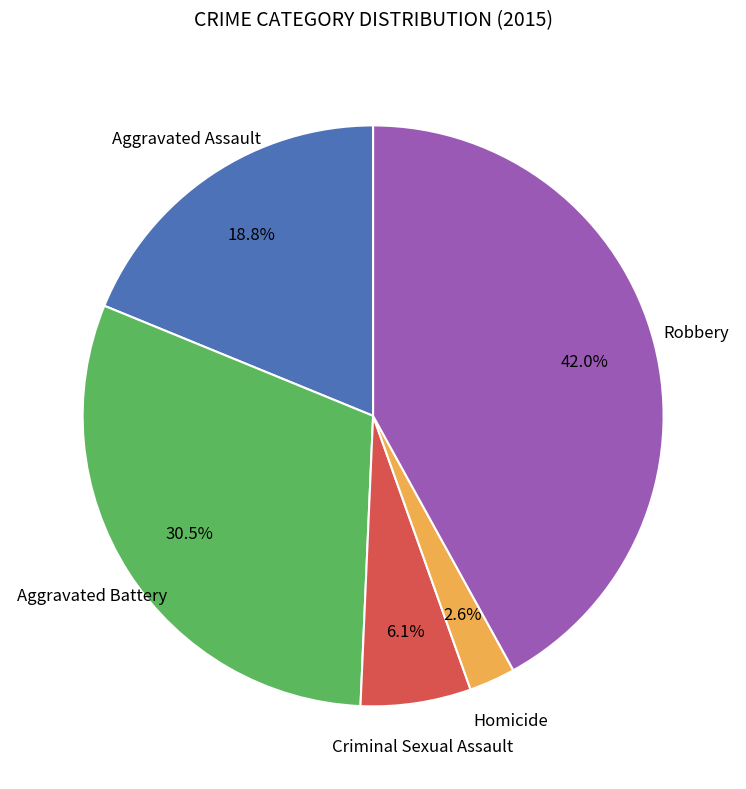

To the nearest percent, what is the average slice percentage?

20%